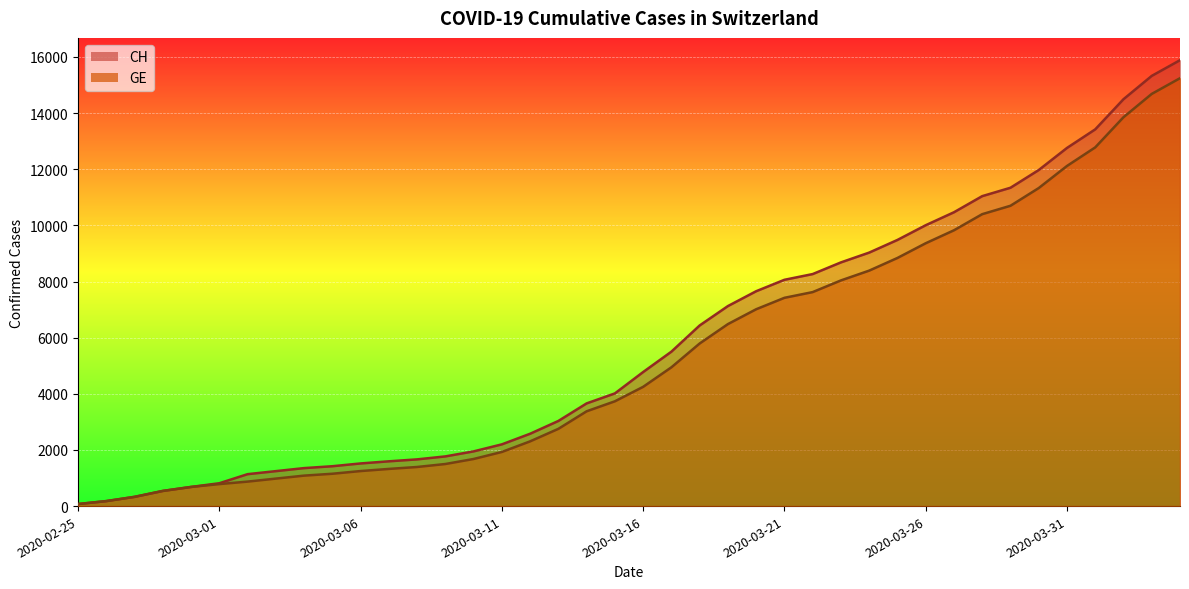

List the series in order of their peak value, highest first.

CH, GE